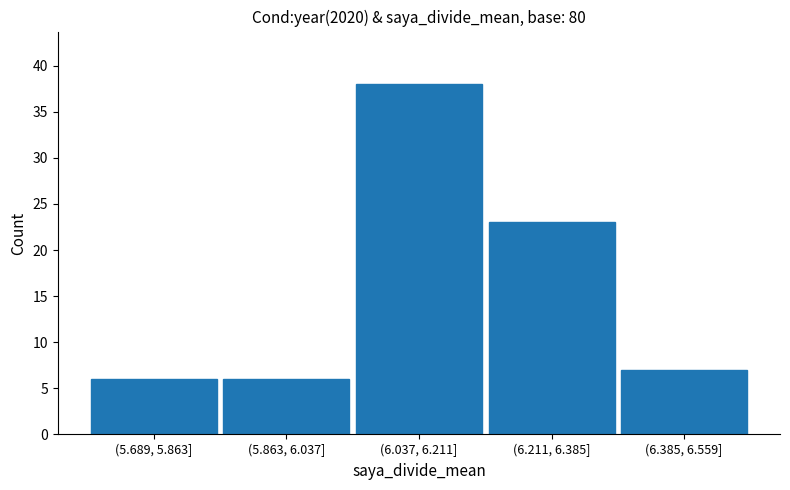

Reading right to left, transcribe all the data shown in this chart.

7	23	38	6	6